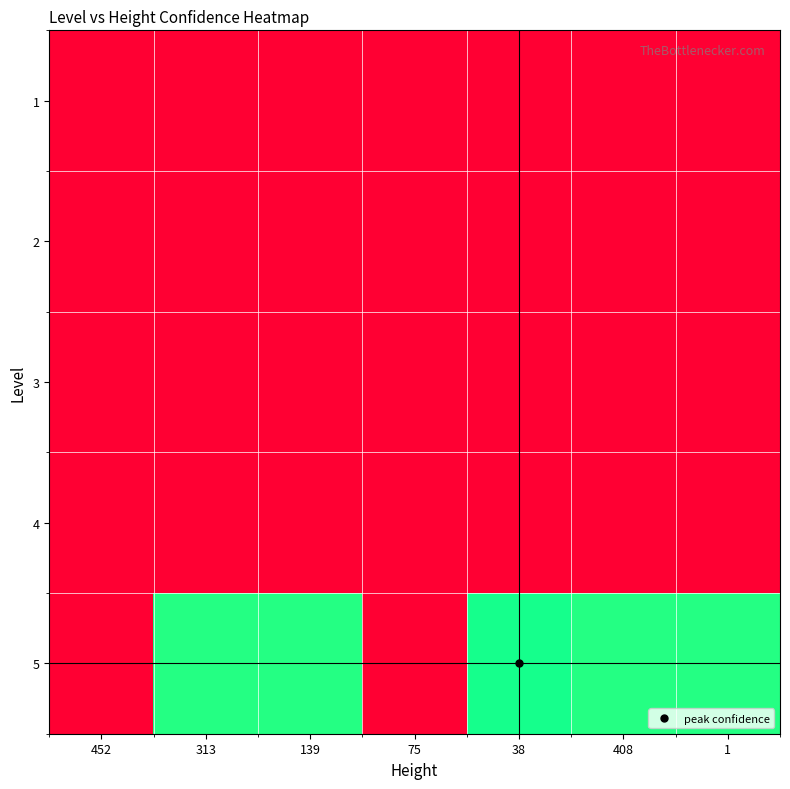

Rank the series by their maximum value, from lowest to highest.

1, 2, 3, 4, 5